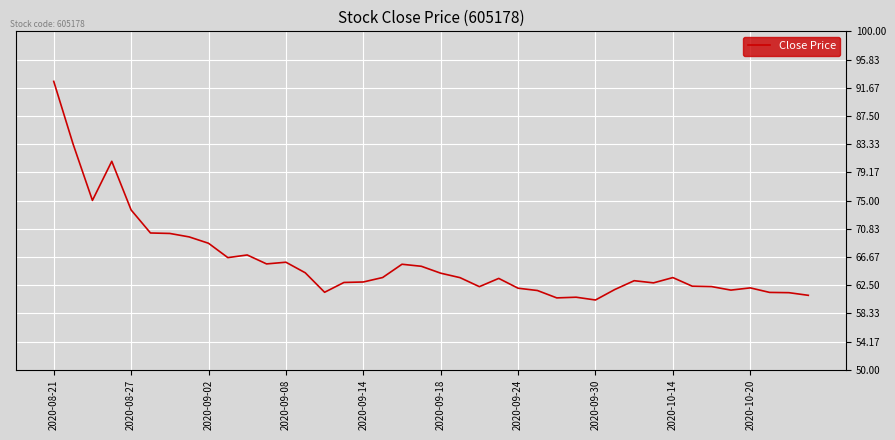

What is the minimum value shown in the chart?

60.3